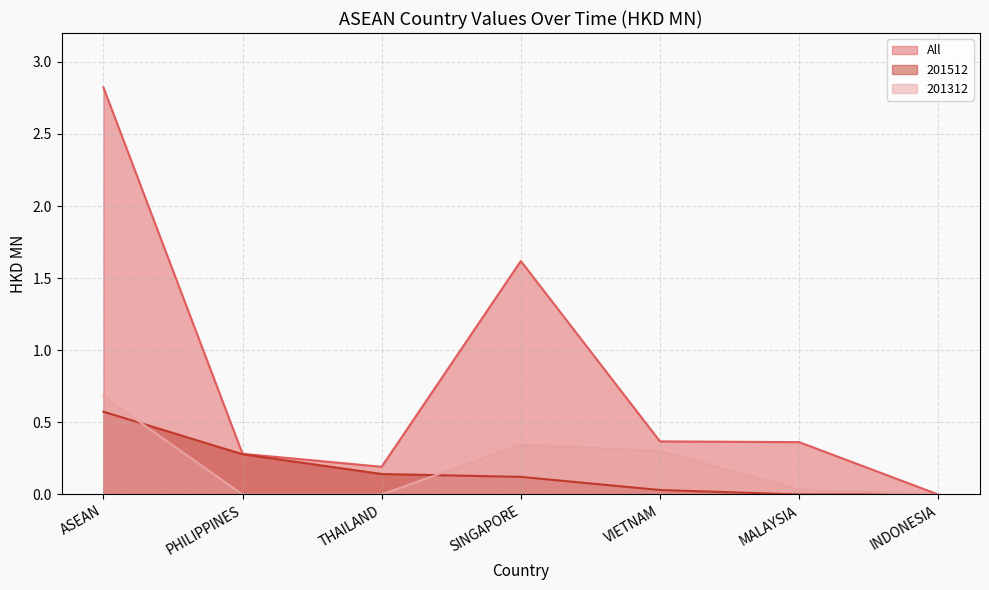

Which category has the lowest value in the 201512 series?

MALAYSIA